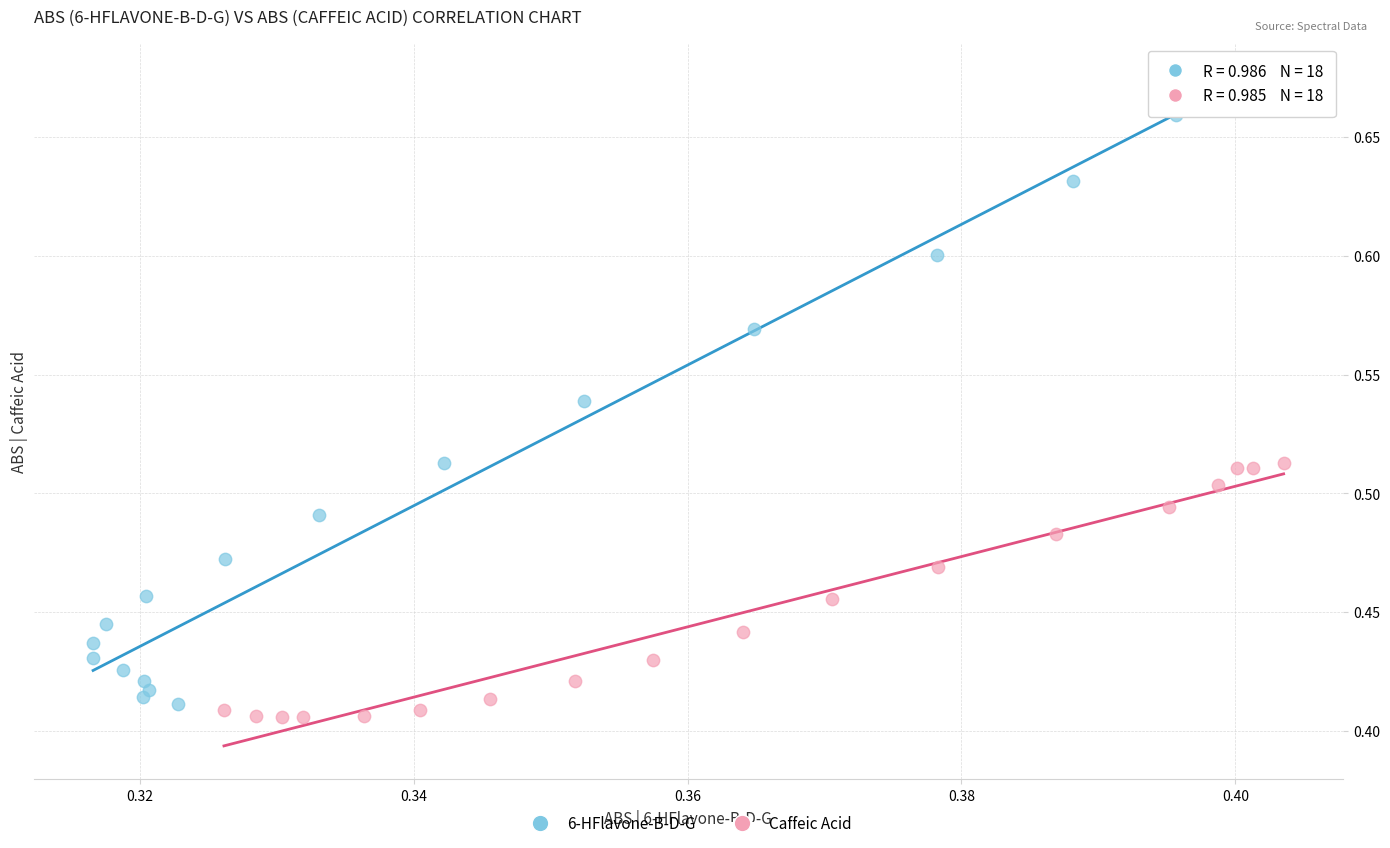

Which series contains the highest Y value?

6-HFlavone-B-D-G